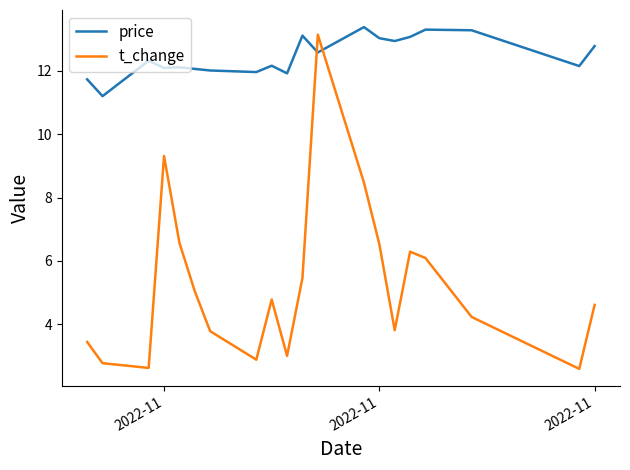

At how many categories does at least one series exceed 11?

20